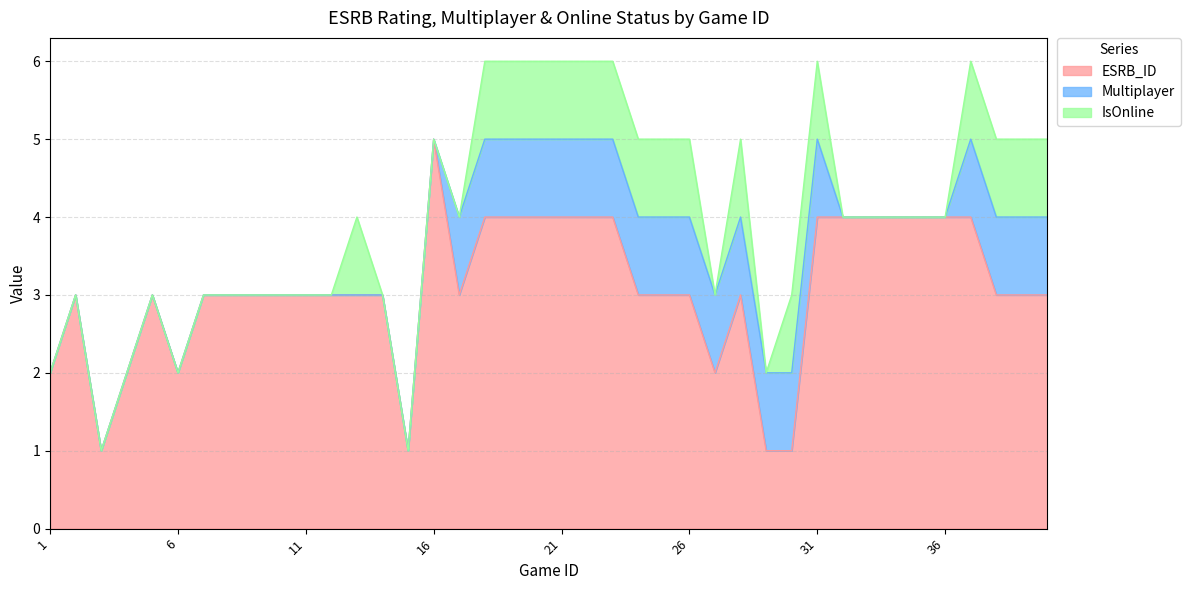

How many interior local peaks does the IsOnline series have?

2